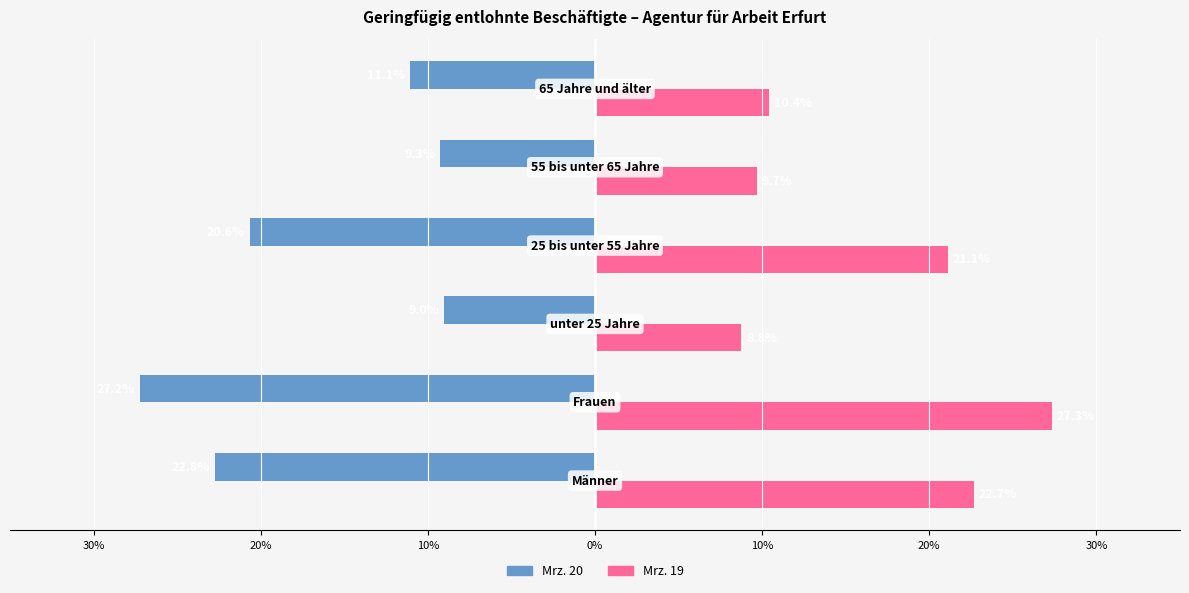

List the series in order of their overall mean, highest first.

Mrz. 19, Mrz. 20